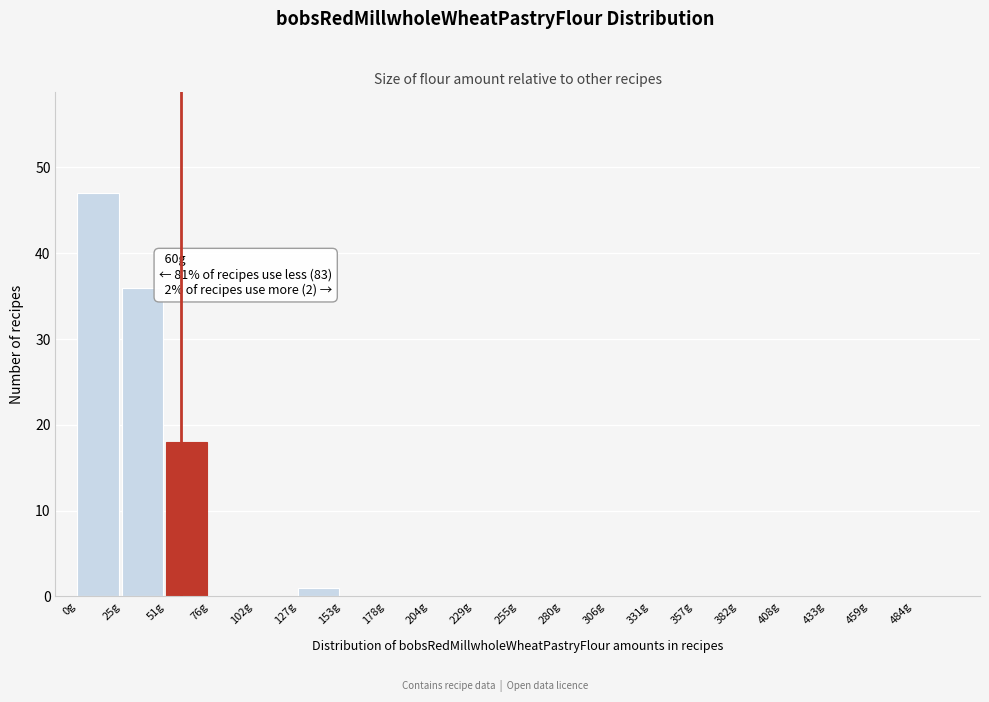

Which range on the x-axis has the tallest bar?

0.0 to 25.5